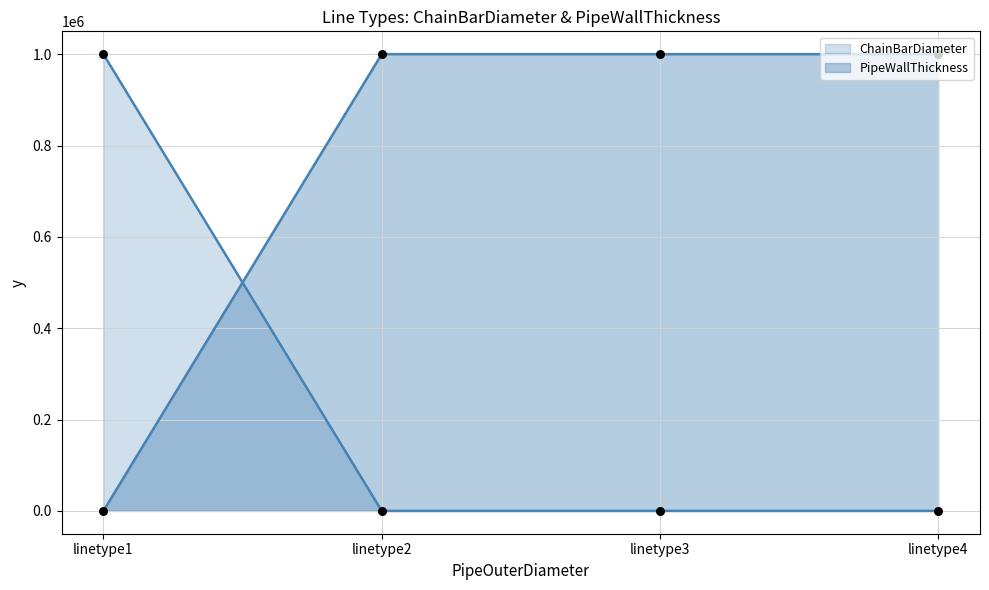

What is the total value across all series at linetype2?

999999.2